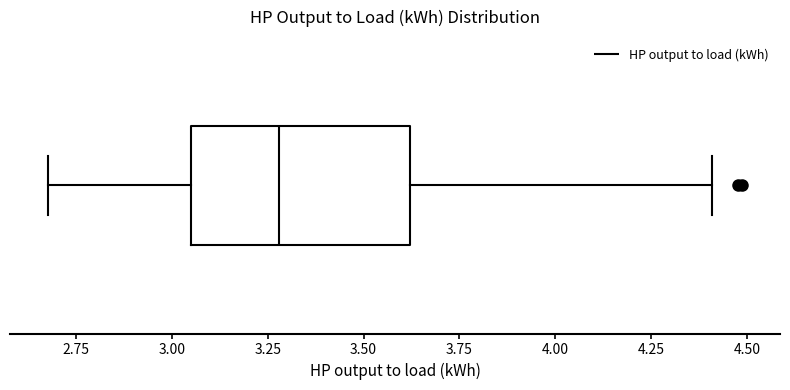

Where does the right whisker of the box end on the x-axis? The values are not printed on the chart, so give them approximately, as read against the axis.

4.40